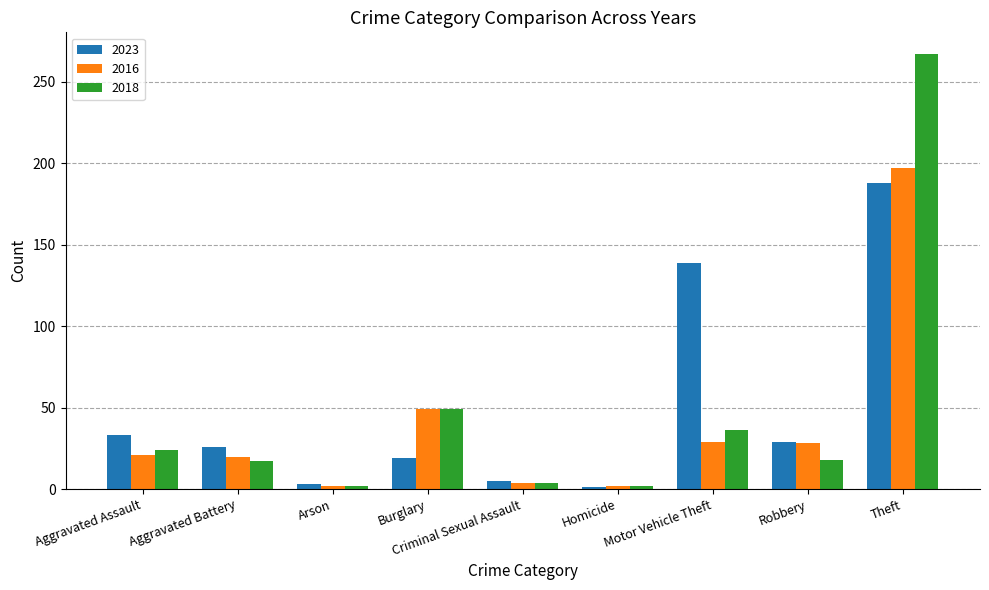

At which category is the sum across all series the highest?

Theft